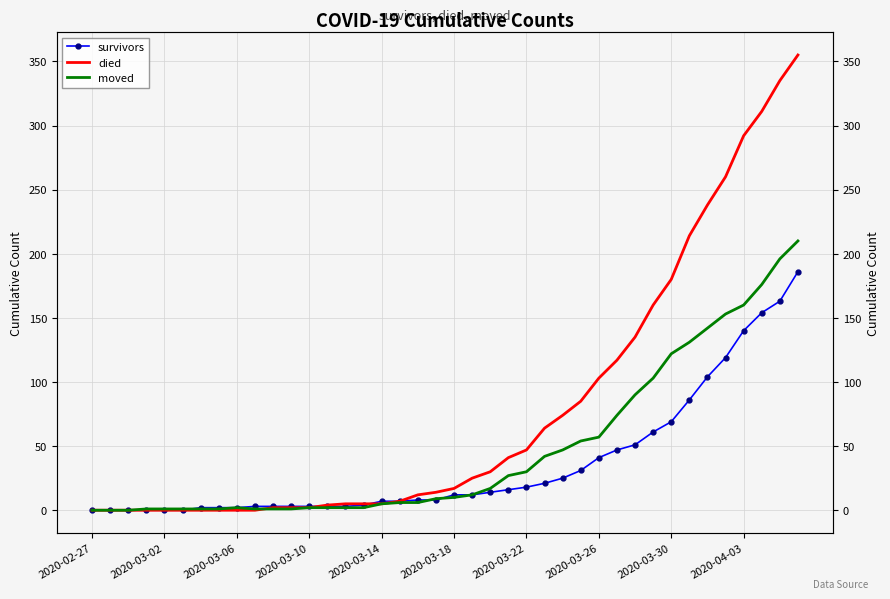

Is this an area chart (filled region under the line)?

No